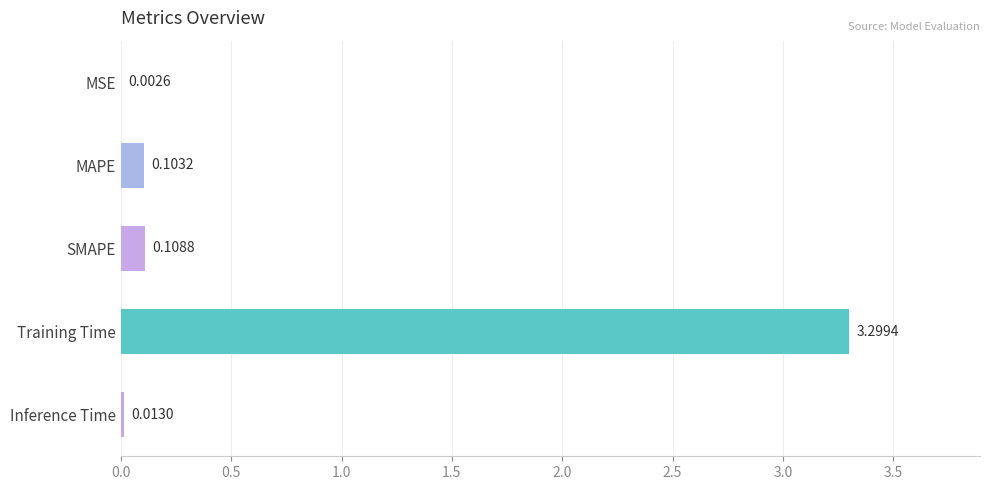

Between MAPE and SMAPE, which is larger?

SMAPE